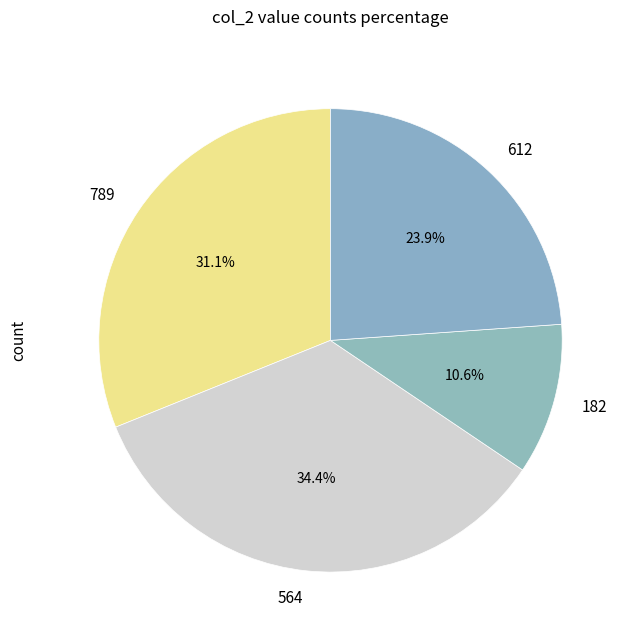

To the nearest percent, what is the combined percentage of 789 and 564?

66%